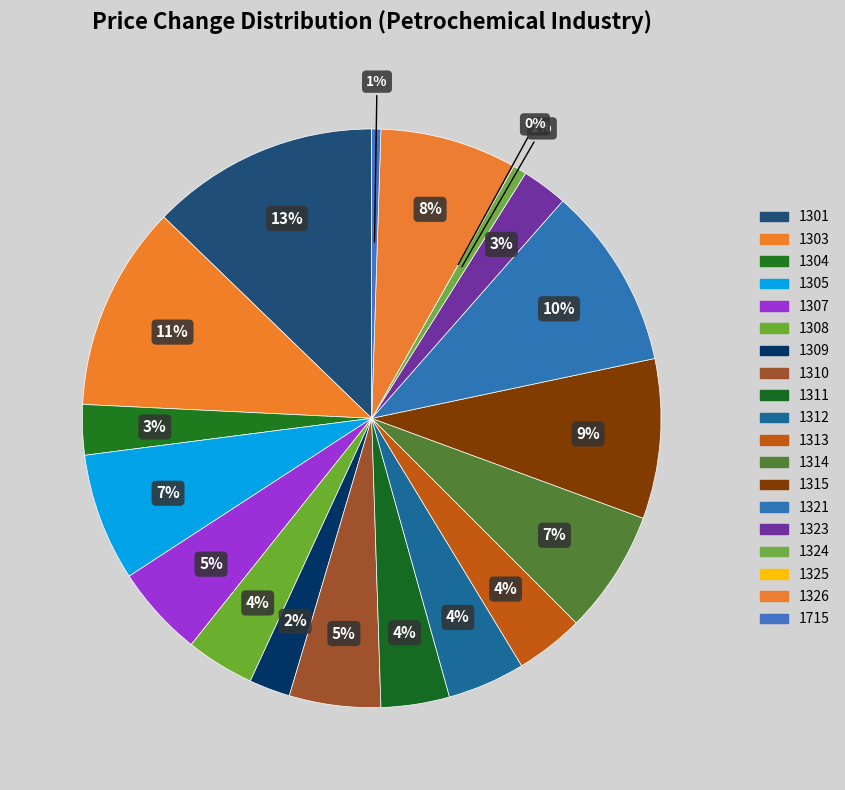

To the nearest percent, what portion does 1315 represent?

9%